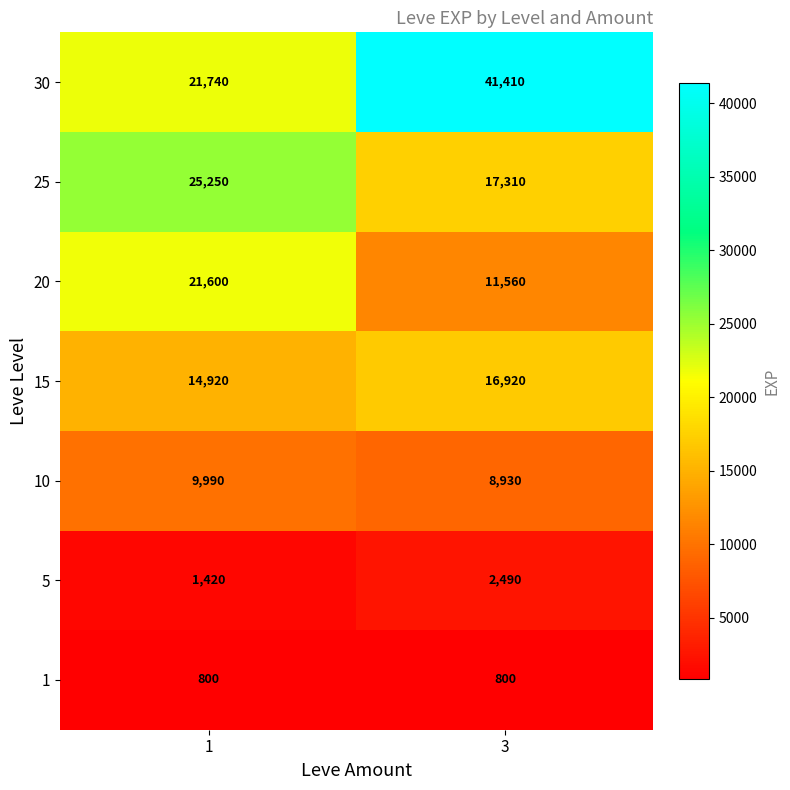

What is the approximate value of 25 at 1, to the nearest 50?

25250